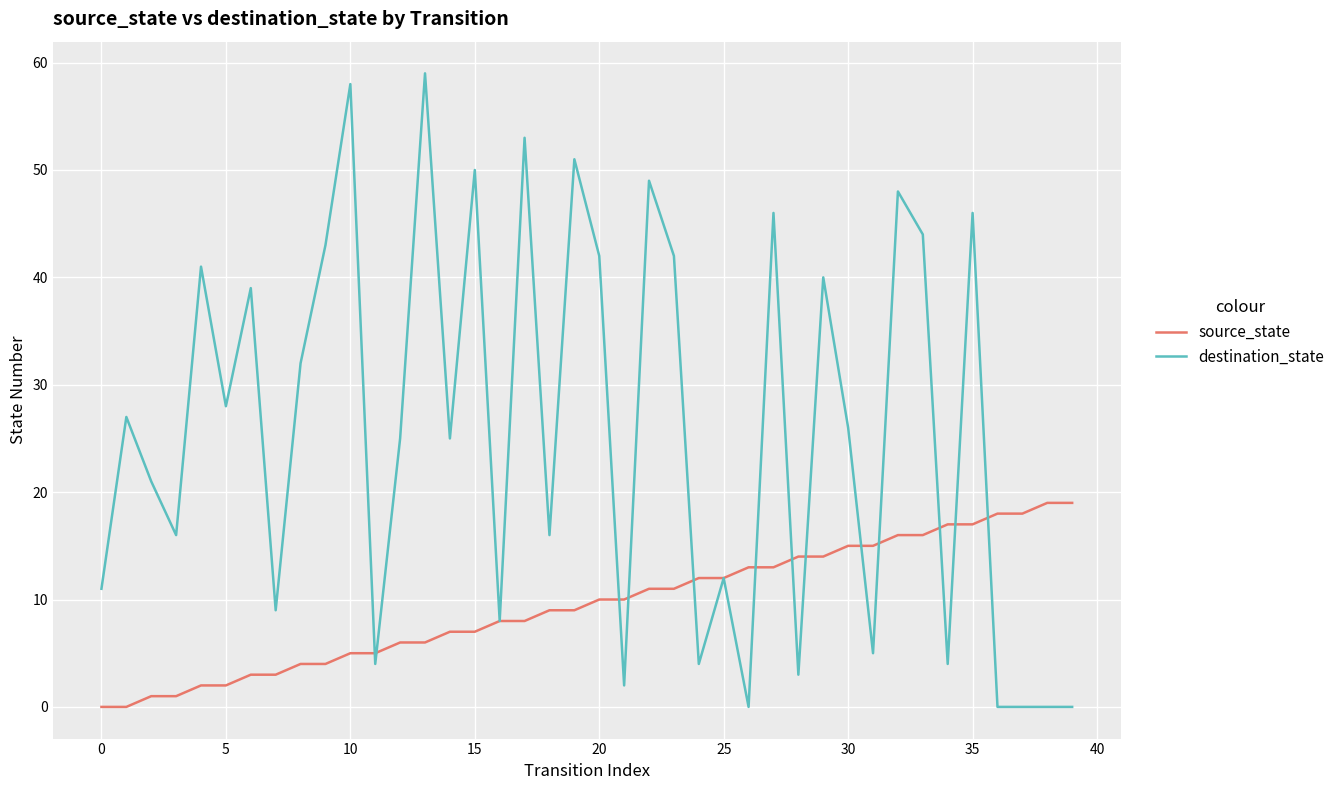

List the series in order of their peak value, highest first.

destination_state, source_state